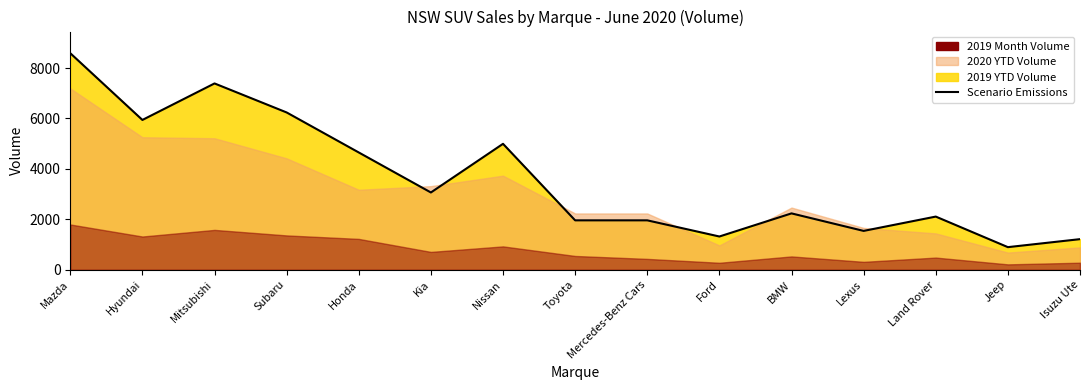

Reading left to right, extract all data points from this chart.

Mazda=8589	Hyundai=5942	Mitsubishi=7390	Subaru=6239	Honda=4652	Kia=3065	Nissan=4995	Toyota=1960	Mercedes-Benz Cars=1960	Ford=1319	BMW=2236	Lexus=1541	Land Rover=2109	Jeep=897	Isuzu Ute=1214